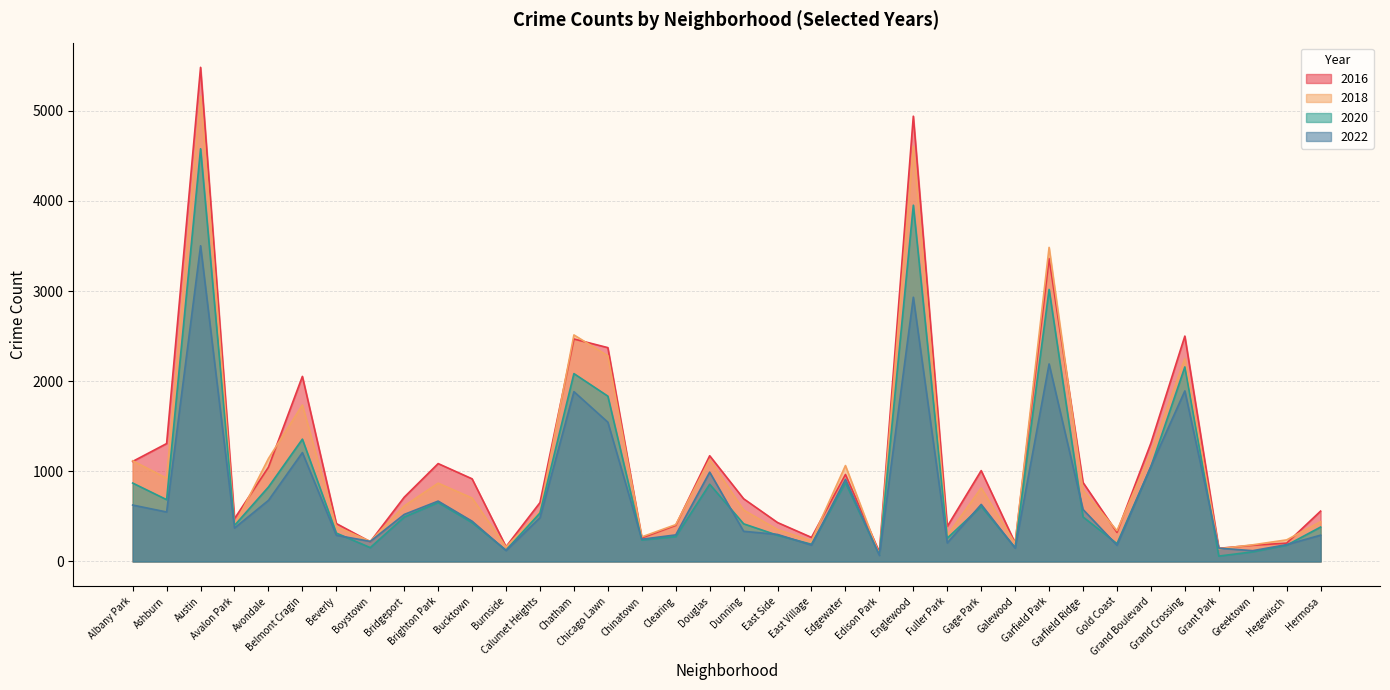

Between Avondale and Douglas, which series saw the biggest shift?

2022